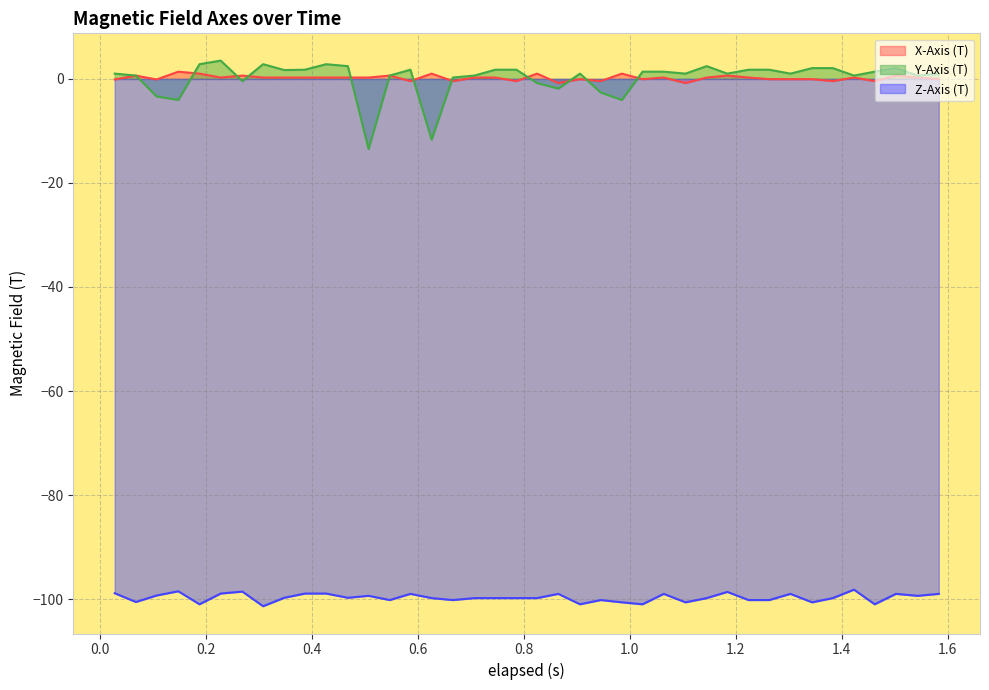

Which series has the largest range (max minus min)?

Y-Axis (T)